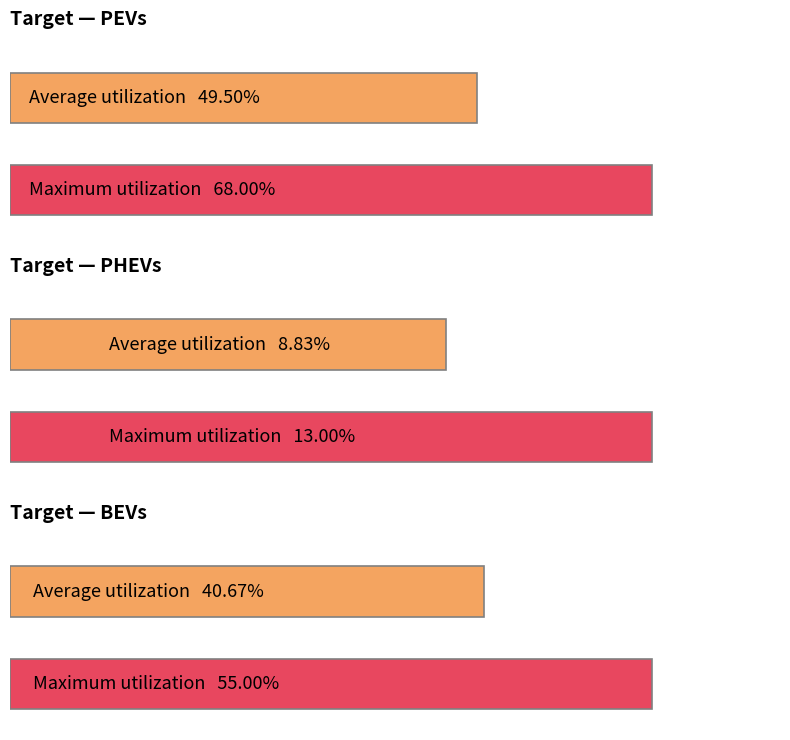

At how many categories does at least one series exceed 0?

6